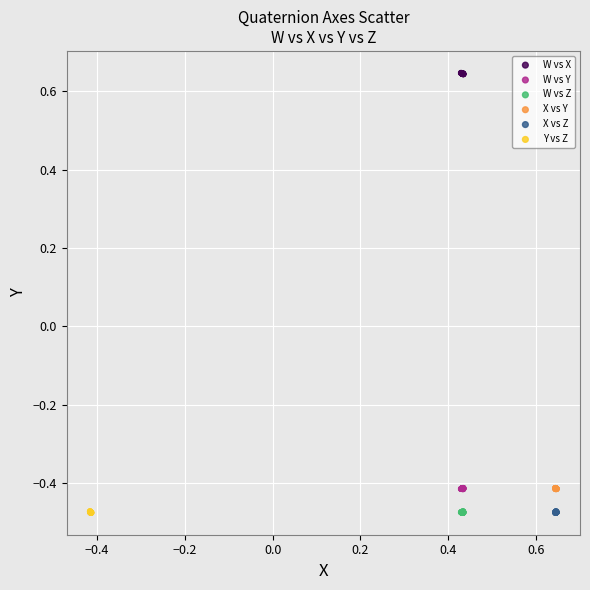

Which series reaches the maximum Y coordinate?

W vs X